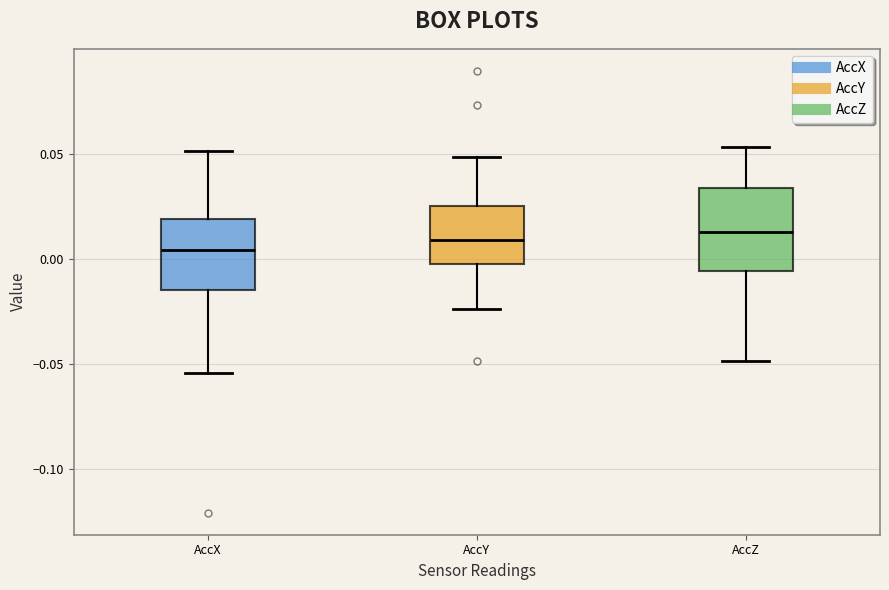

Reading left to right, read every box against the y-axis: the position of its median line, the range the box covers, and the ends of its whiskers. The values are not printed on the chart, so give them approximately, as read against the axis.

AccX: median 0.005, box -0.015 to 0.020, whiskers -0.055 to 0.050
AccY: median 0.010, box 0.000 to 0.025, whiskers -0.025 to 0.050
AccZ: median 0.015, box -0.005 to 0.035, whiskers -0.050 to 0.055